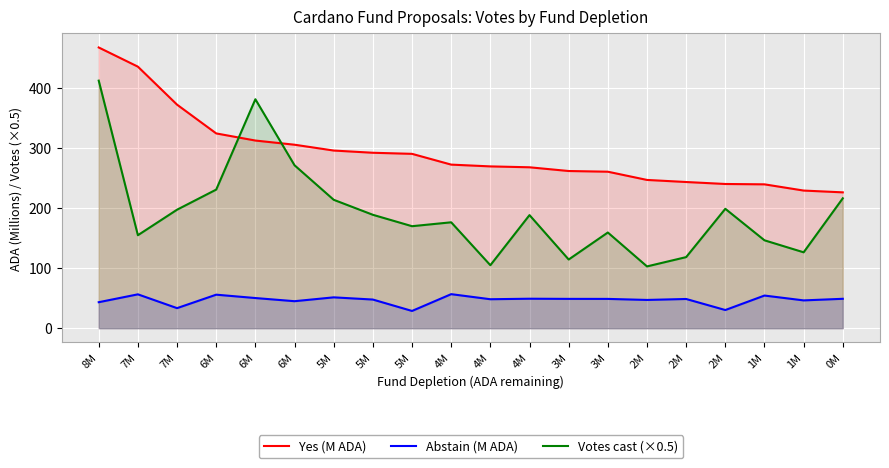

True or false: Votes cast (×0.5) has a value of 182.3 at 4M.

False